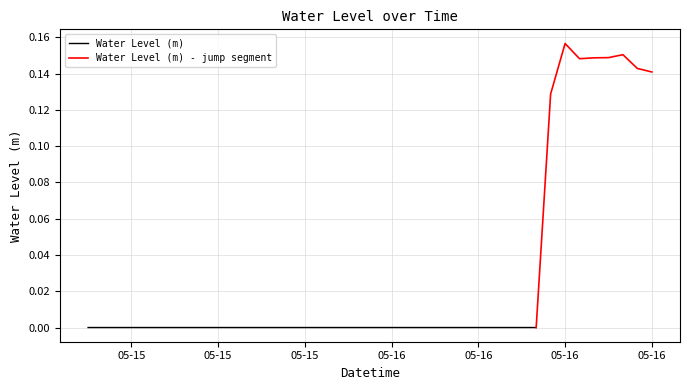

At which label does the data first exceed 0?

2025-05-16 14:00:00